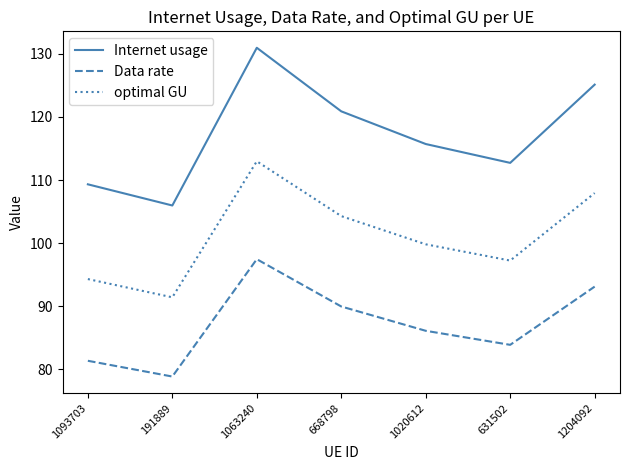

What is the total value across all series at 1020612?

301.6